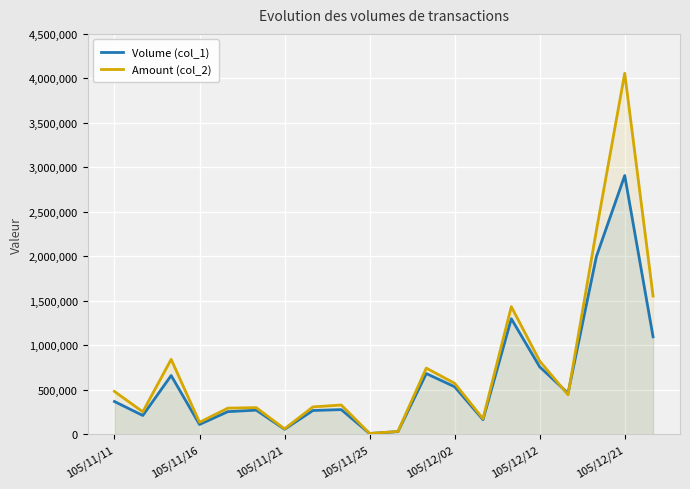

What position from the left is 19?

20